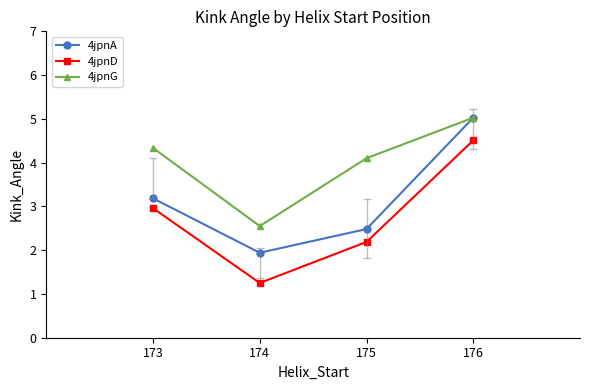

List the labels in order of 4jpnD value, smallest first.

174, 175, 173, 176